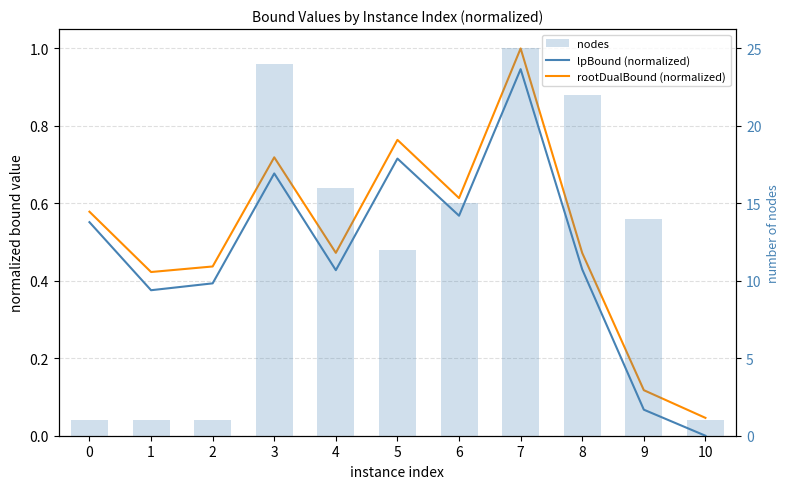

True or false: lpBound (normalized) has a value of 0.1 at 9.

True